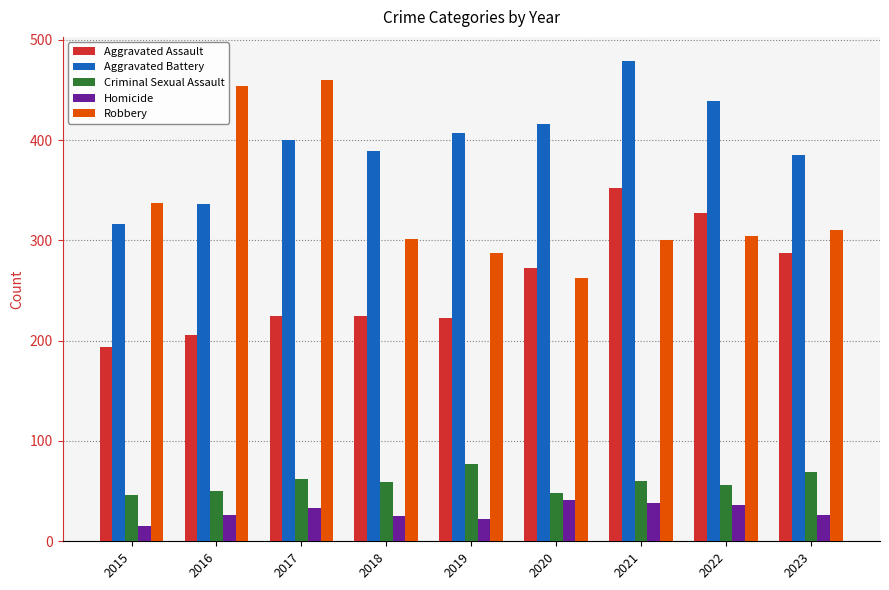

What is the smallest value displayed?

15